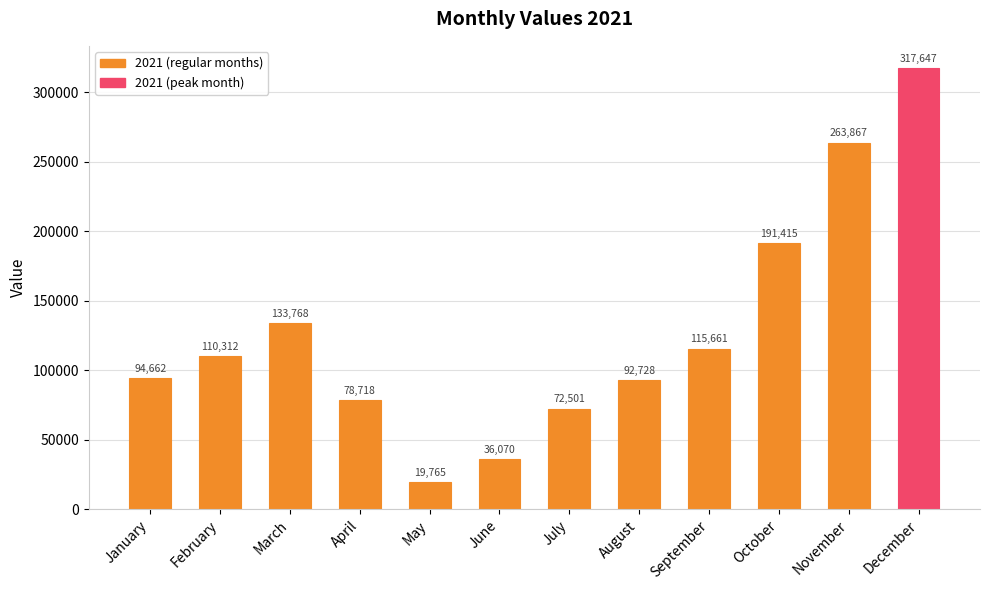

What is the approximate value at February, to the nearest 50?

110300